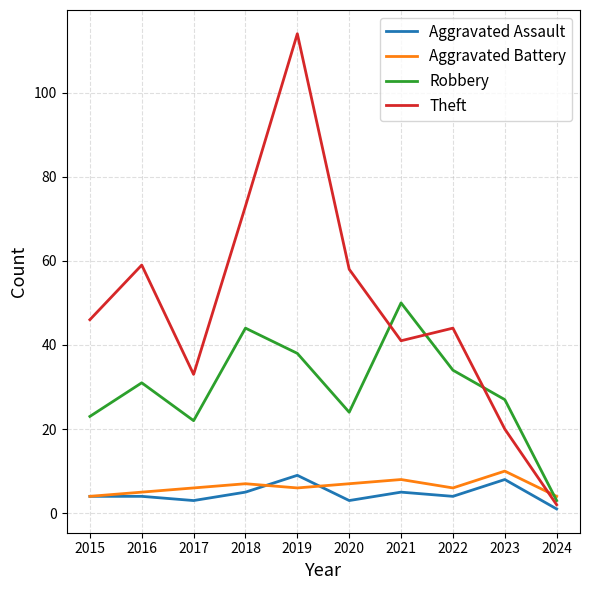

Reading right to left, extract all data points from this chart.

Aggravated Assault: 2024=1	2023=8	2022=4	2021=5	2020=3	2019=9	2018=5	2017=3	2016=4	2015=4
Aggravated Battery: 2024=4	2023=10	2022=6	2021=8	2020=7	2019=6	2018=7	2017=6	2016=5	2015=4
Robbery: 2024=3	2023=27	2022=34	2021=50	2020=24	2019=38	2018=44	2017=22	2016=31	2015=23
Theft: 2024=2	2023=20	2022=44	2021=41	2020=58	2019=114	2018=73	2017=33	2016=59	2015=46